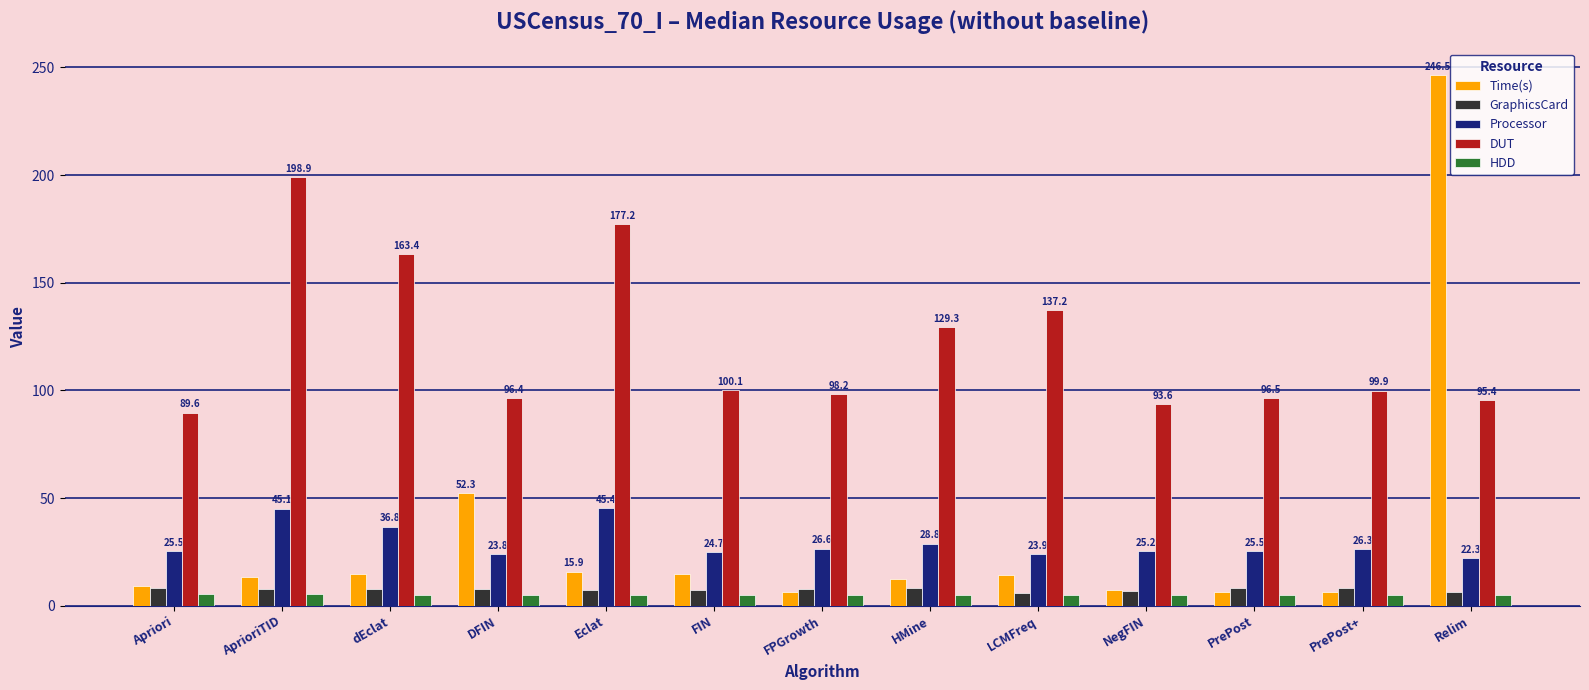

The value of Time(s) at HMine is 12.3. True or false?

True